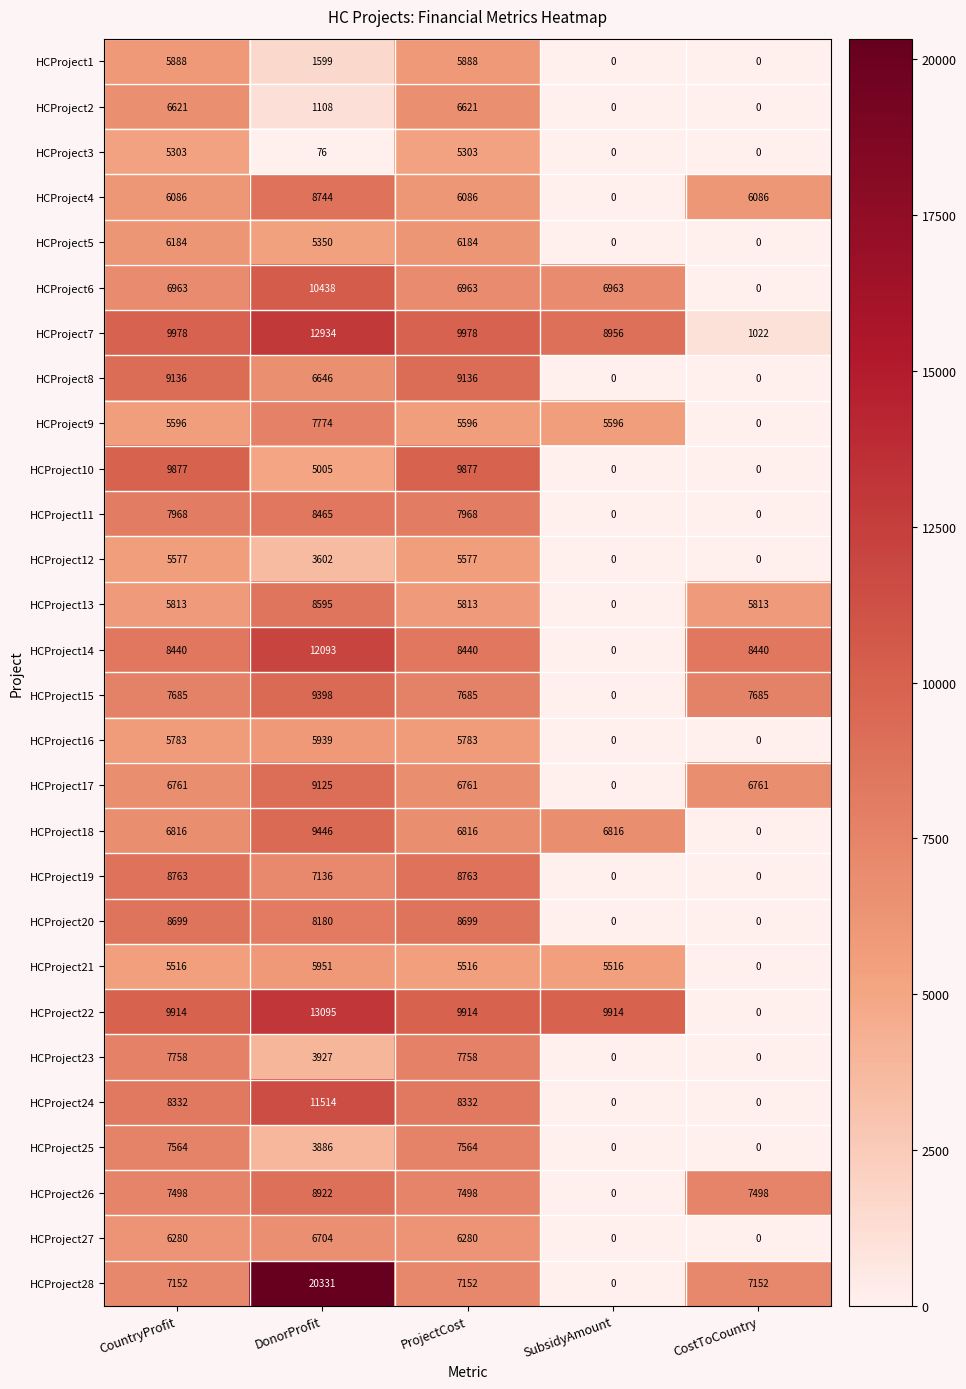

What is the difference between the highest and lowest values at SubsidyAmount?

9914